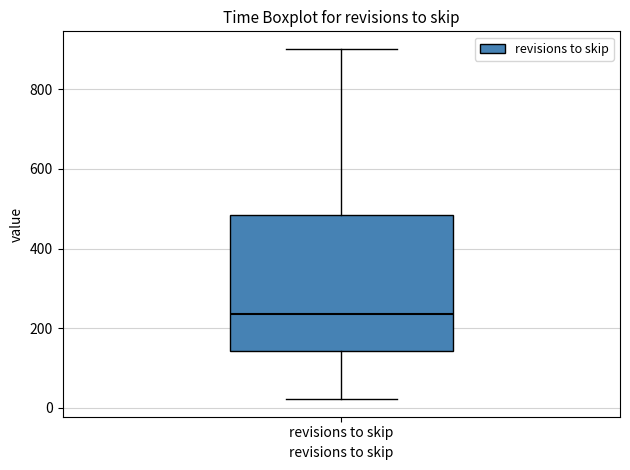

Transcribe this box plot: give where the median line is, the range the box spans, and where the two whiskers end, as read against the y-axis. The values are not printed on the chart, so give them approximately, as read against the axis.

median 240, box 140 to 480, whiskers 20 to 900